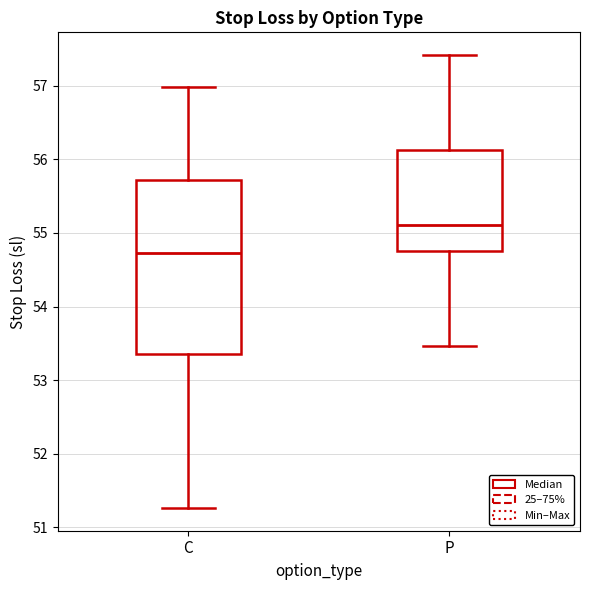

Reading left to right, transcribe this box plot: for each box, give where its median line is, the range the box spans, and where its two whiskers end, as read against the y-axis. The values are not printed on the chart, so give them approximately, as read against the axis.

C: median 54.7, box 53.4 to 55.7, whiskers 51.3 to 57.0
P: median 55.1, box 54.8 to 56.1, whiskers 53.5 to 57.4